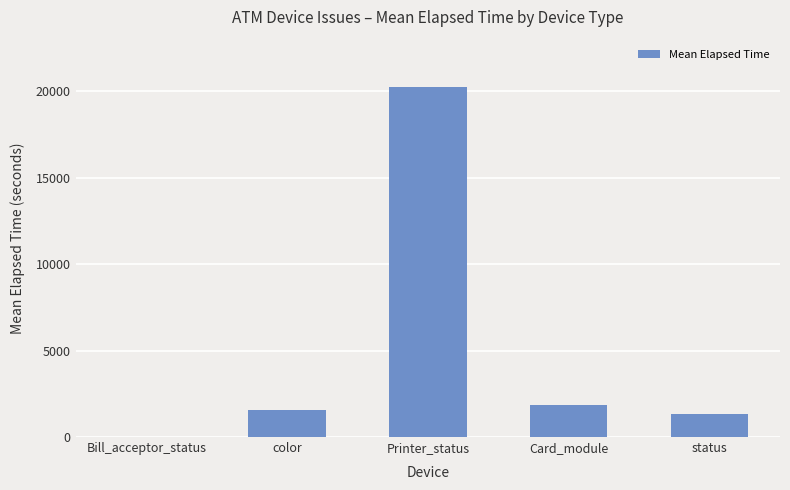

Approximately how many times larger is the value at status compared to Card_module?

0.7